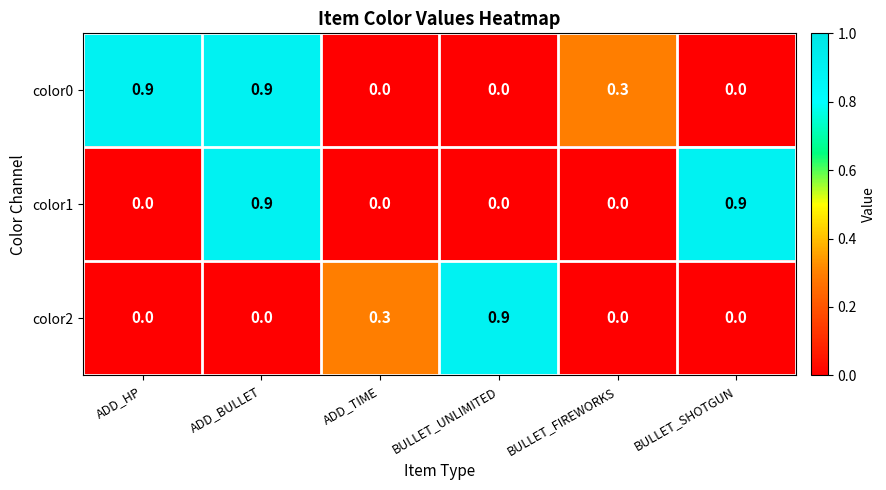

What is the total value across all series at ADD_BULLET?

1.8